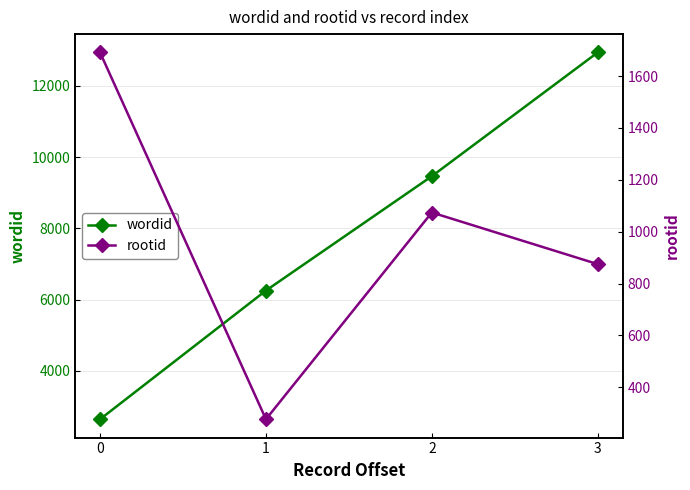

Reading right to left, what are all the values shown in this chart?

wordid: 12941	9466	6255	2642
rootid: 875	1074	277	1691